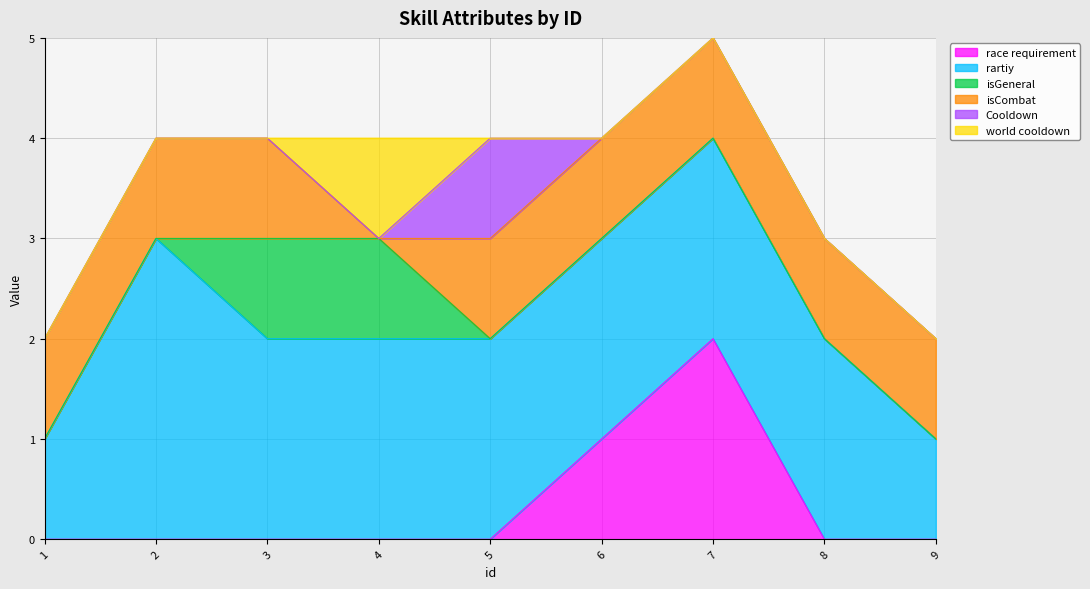

Which series changed the most between 3 and 9?

rartiy